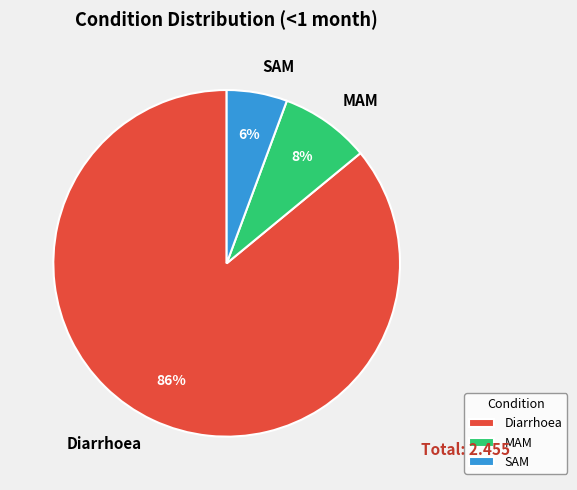

To the nearest percent, what percentage of the pie is SAM?

6%